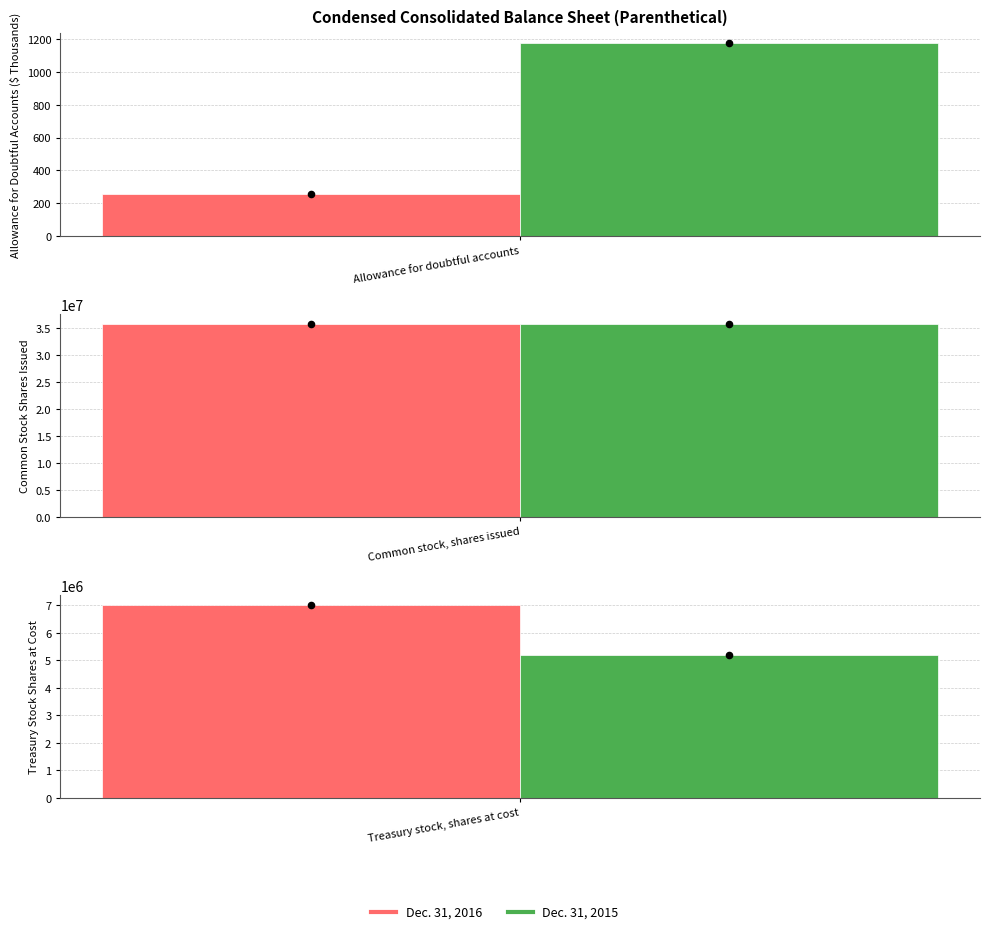

Which series has the largest total across all categories?

Dec. 31, 2016